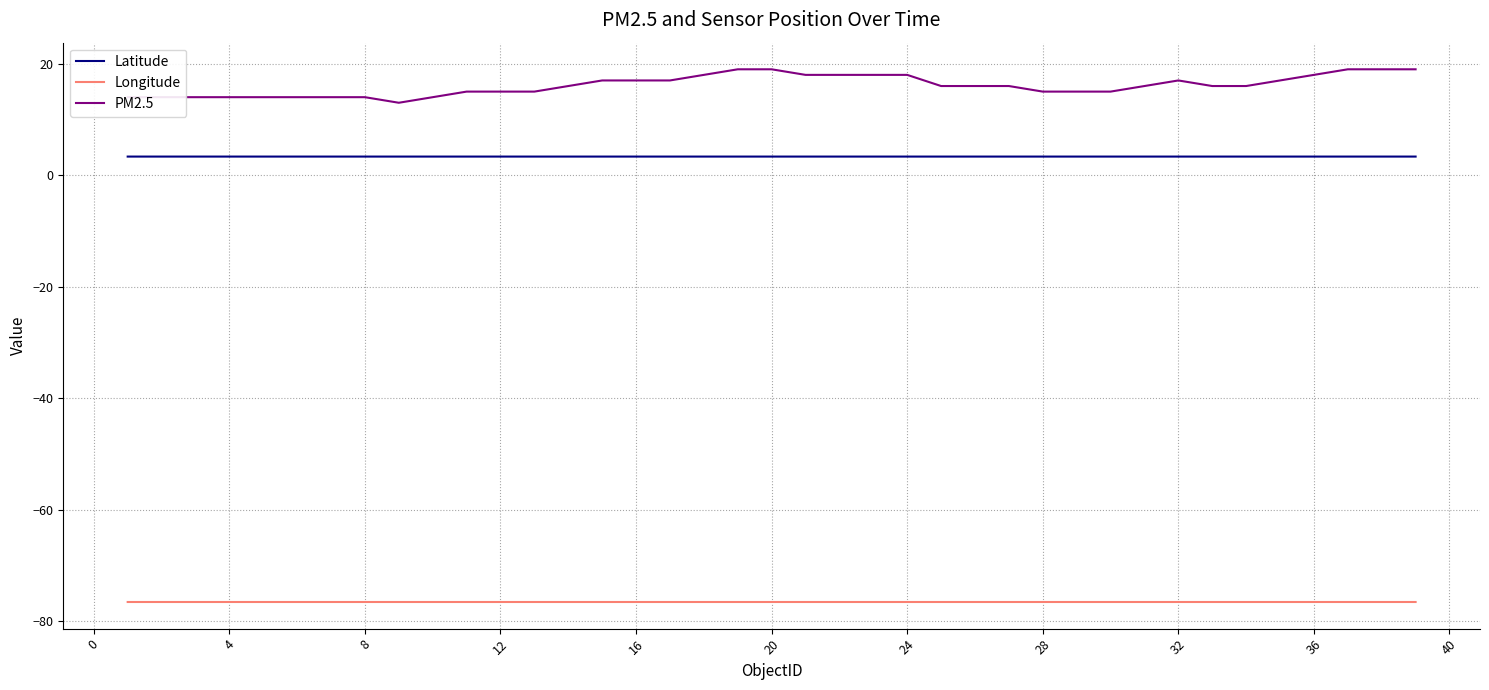

Which series has the largest total across all categories?

PM2.5